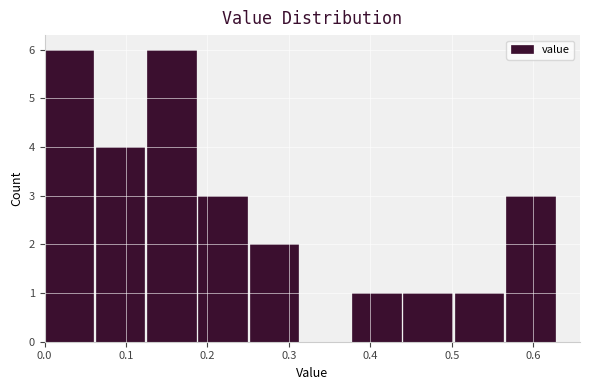

Reading left to right, list every bar in this chart as the range it spans on the x-axis followed by its height. Neither the bar edges nor the heights are printed on the chart, so give them approximately, as read against the axes.

0.00 to 0.06: 6
0.06 to 0.13: 4
0.13 to 0.19: 6
0.19 to 0.25: 3
0.25 to 0.31: 2
0.31 to 0.38: 0
0.38 to 0.44: 1
0.44 to 0.50: 1
0.50 to 0.57: 1
0.57 to 0.63: 3